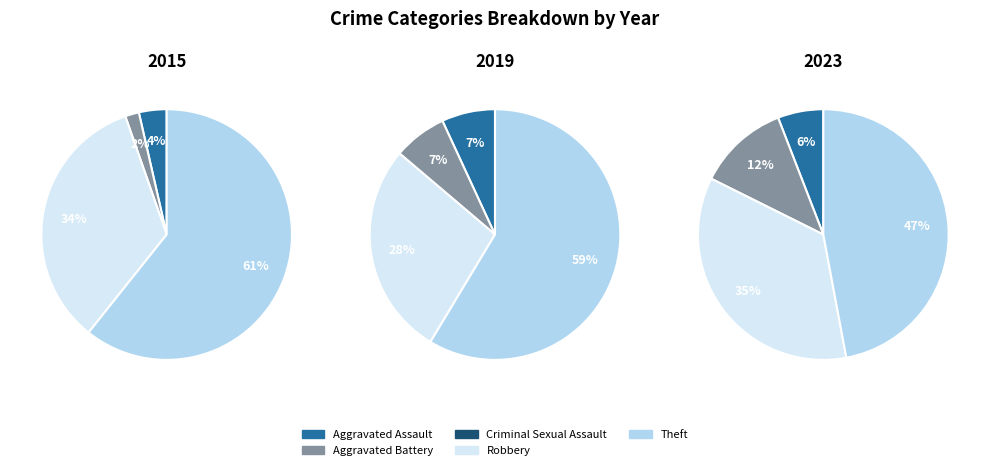

Does Theft account for over 50% of the chart?

Yes